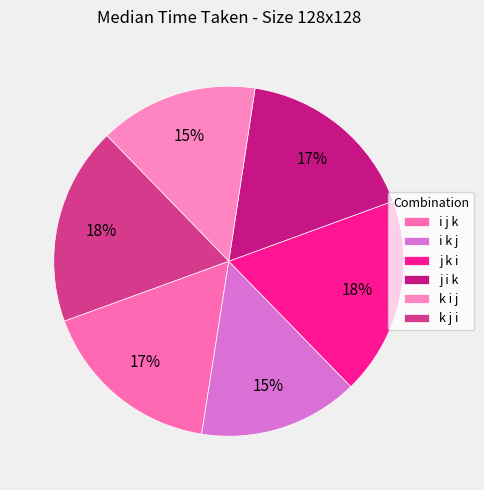

What percentage do i j k and i k j together represent?

31.7%